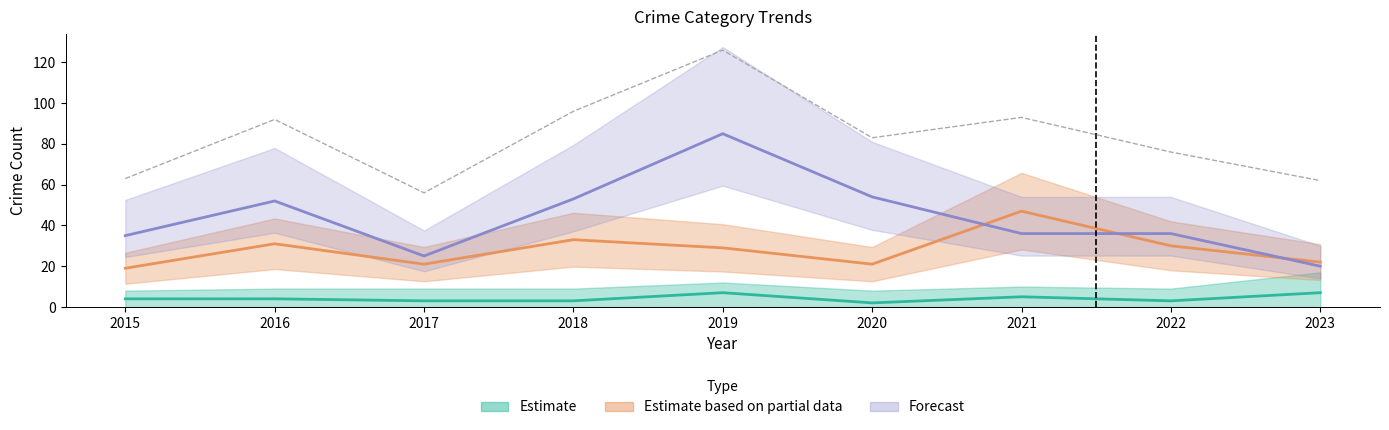

Does the chart have visible grid lines?

No